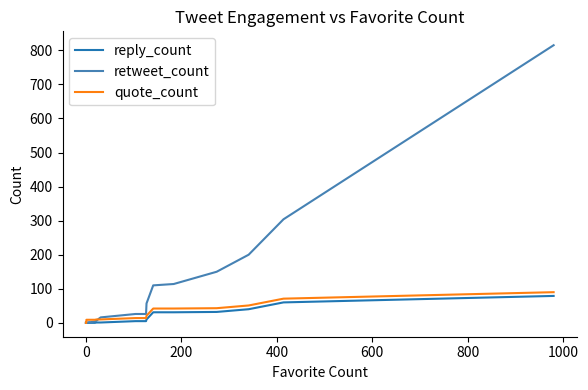

What is the sum of all quote_count values?

493